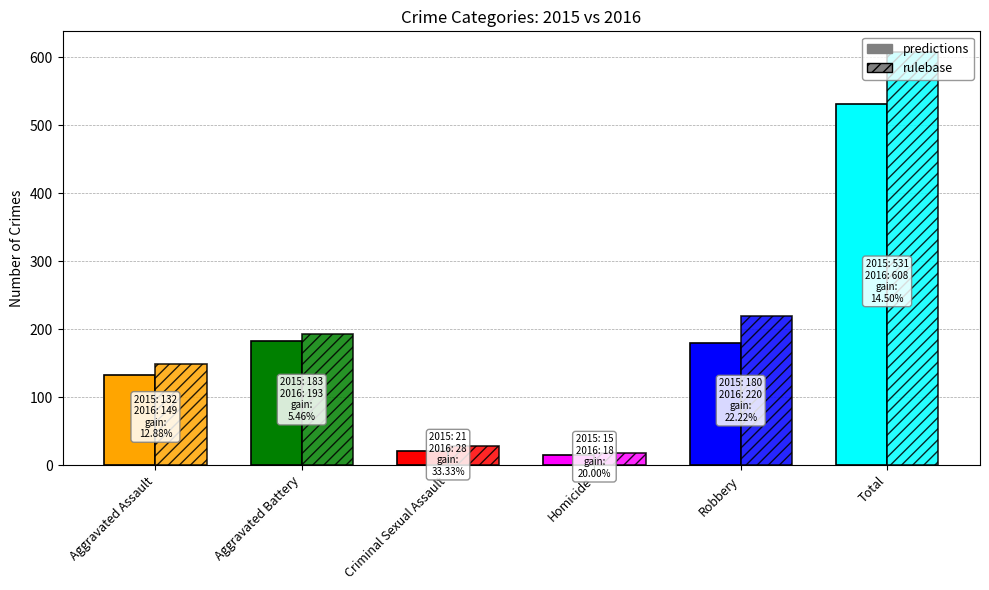

At which label is predictions closest to 273?

Aggravated Battery